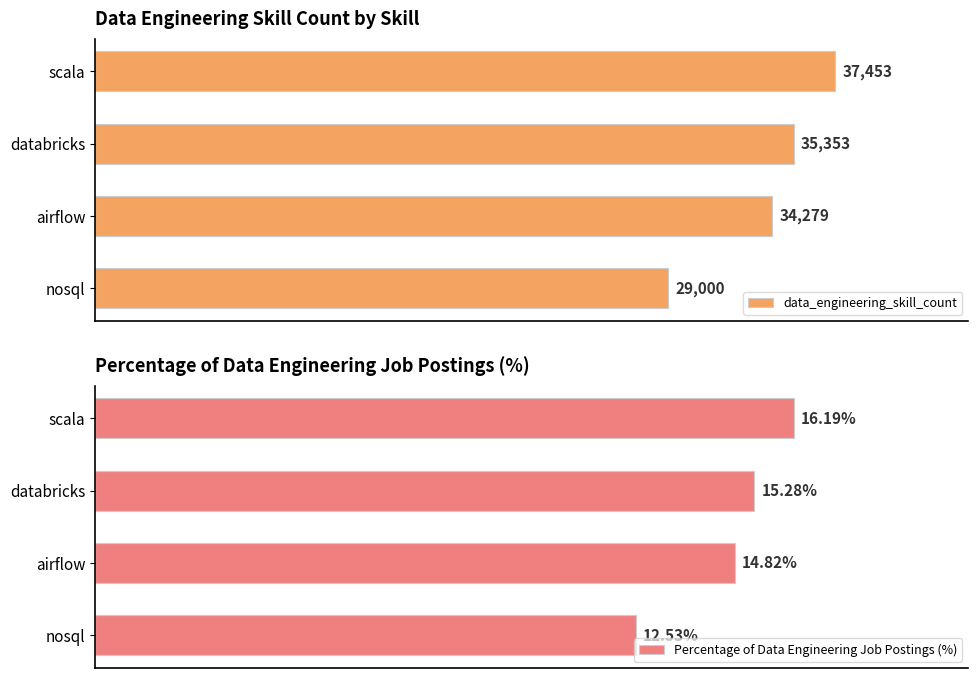

What is the value of the data_engineering_skill_count bar at the 3rd from the left?

34279.0